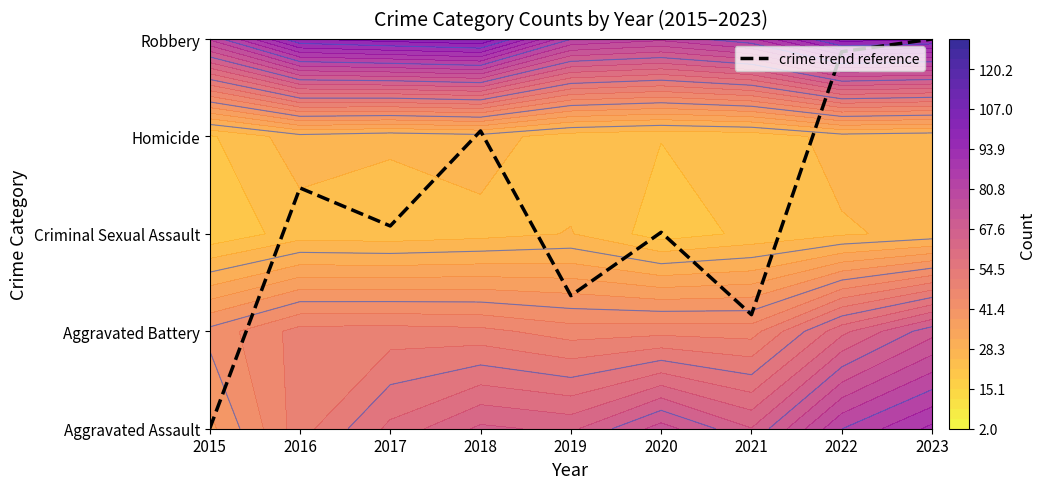

List the labels in order of value, largest first.

2023, 2022, 2018, 2016, 2017, 2020, 2019, 2021, 2015